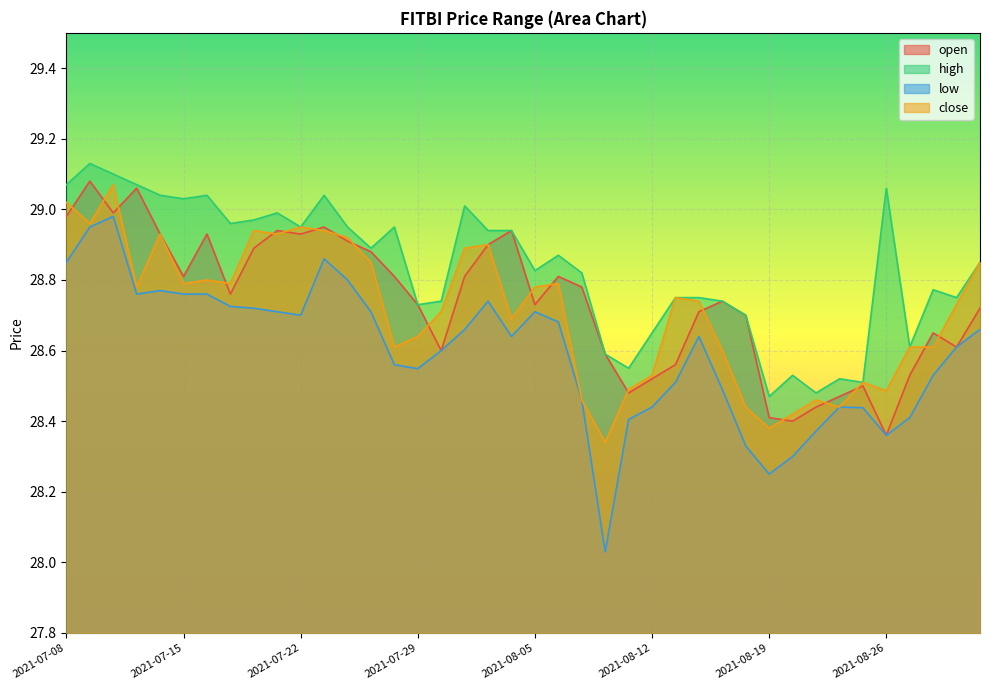

True or false: high has a value of 29.1 at 2021-07-13.

True